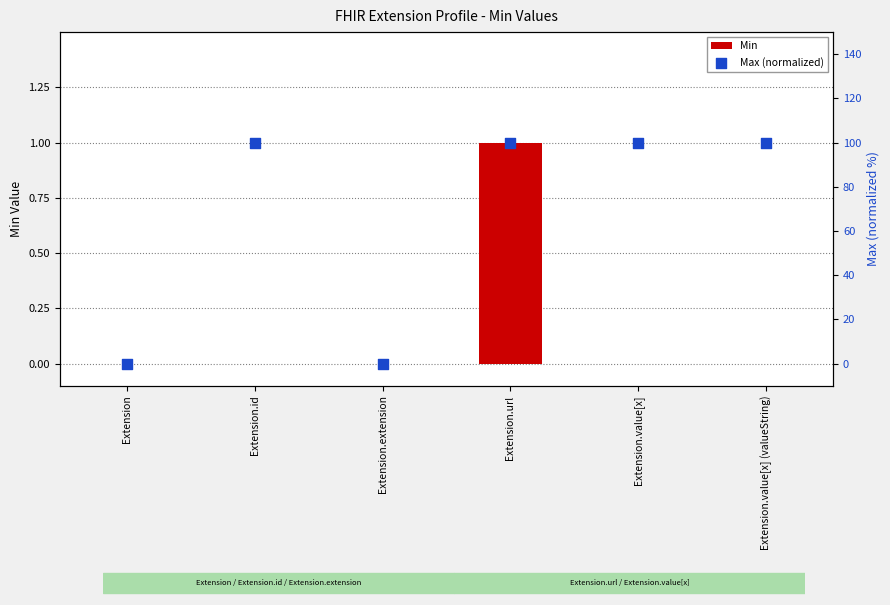

Which series contains the highest Y value?

Max (normalized)